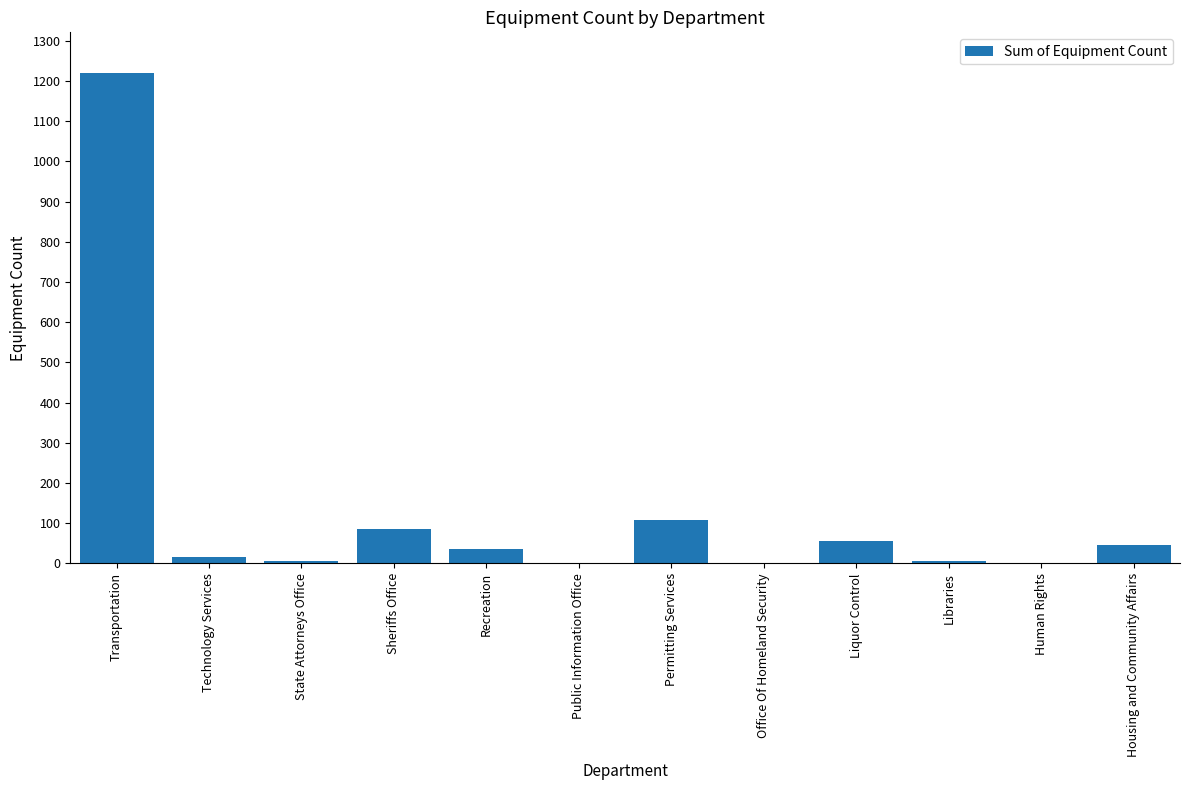

True or false: the data shows 109 at Permitting Services.

True